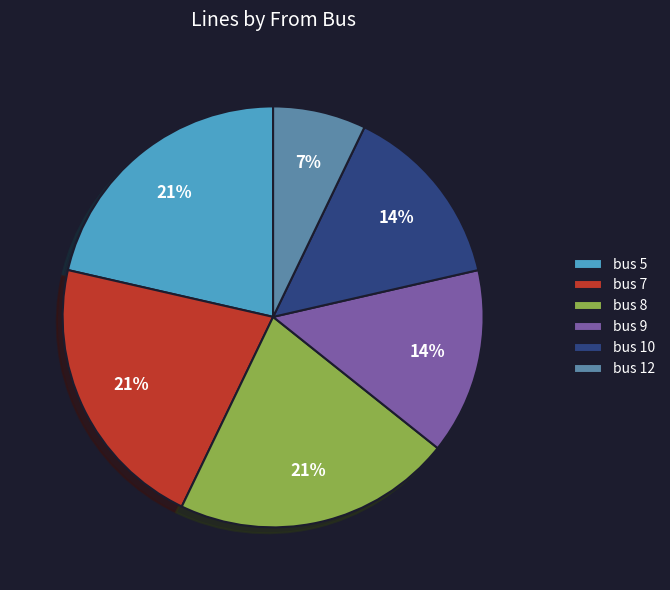

Is it true that bus 12 is 1% of the pie?

False